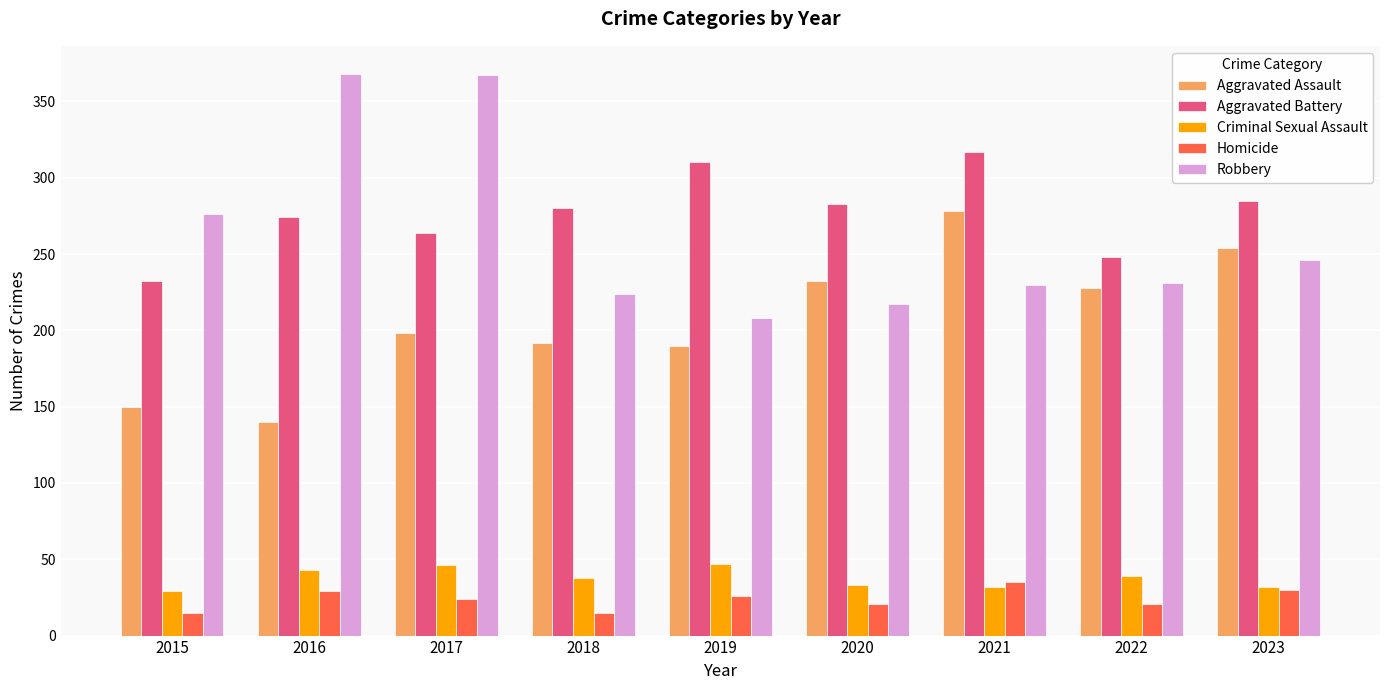

At 2018, list the series in order from largest to smallest.

Aggravated Battery, Robbery, Aggravated Assault, Criminal Sexual Assault, Homicide